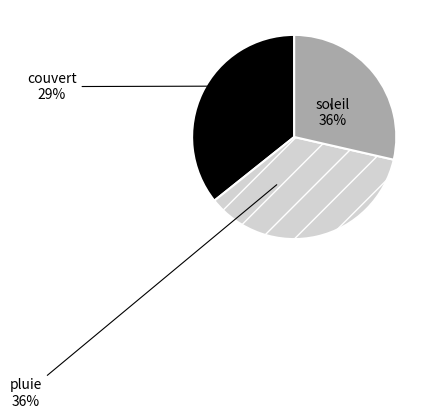

To the nearest percent, what is the average slice percentage?

33%